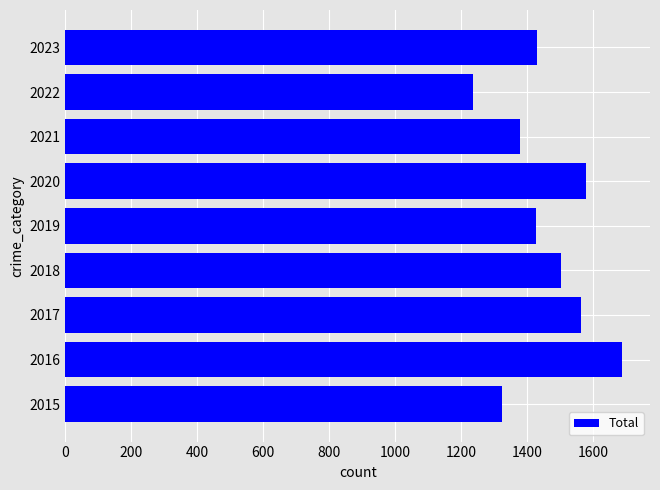

How many bars are there in total?

9